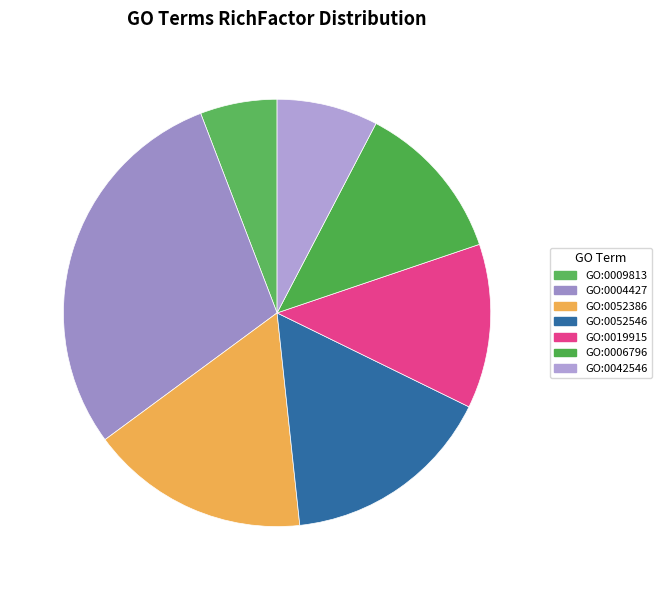

The GO:0009813 slice represents 6% of the pie. True or false?

True